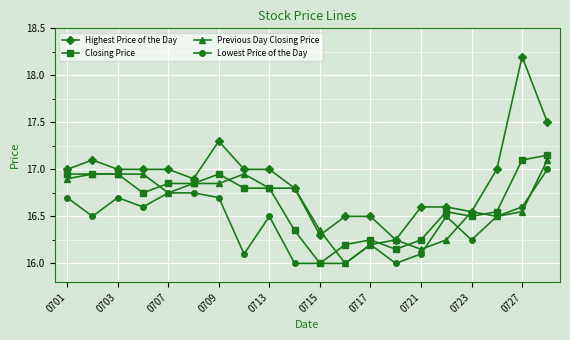

What are all the series names shown in the legend?

Highest Price of the Day, Closing Price, Previous Day Closing Price, Lowest Price of the Day